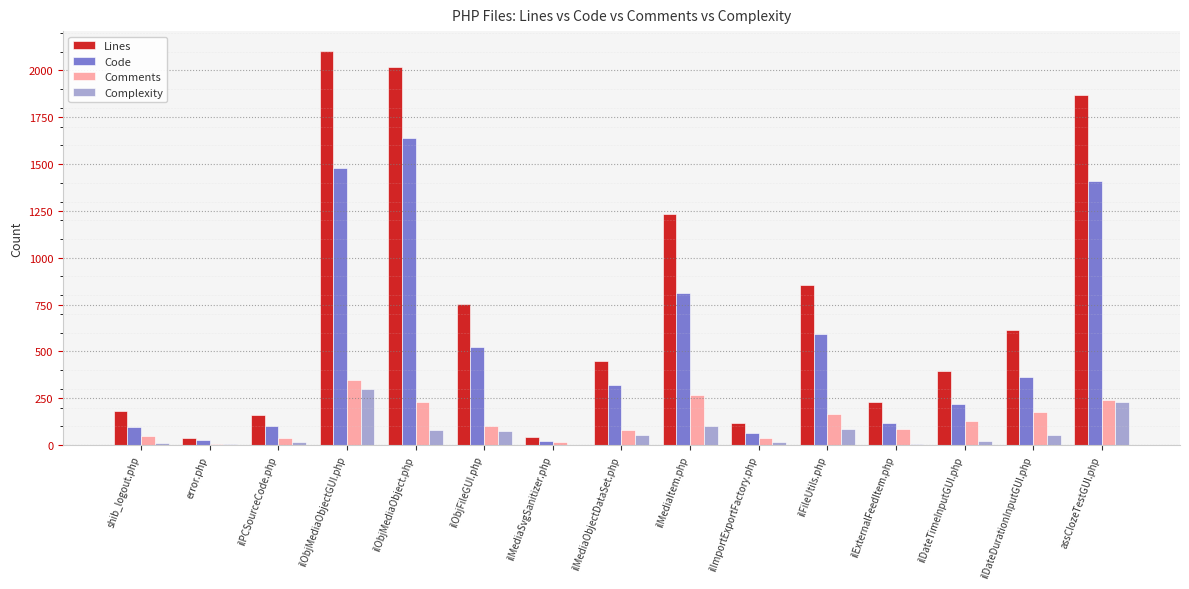

What is the total value across all series at assClozeTestGUI.php?

3748